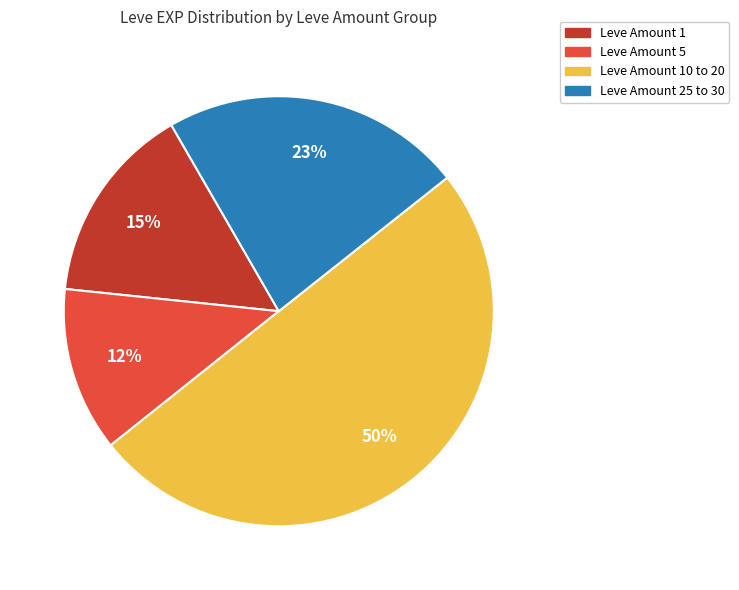

To the nearest percent, what is the average slice percentage?

25%